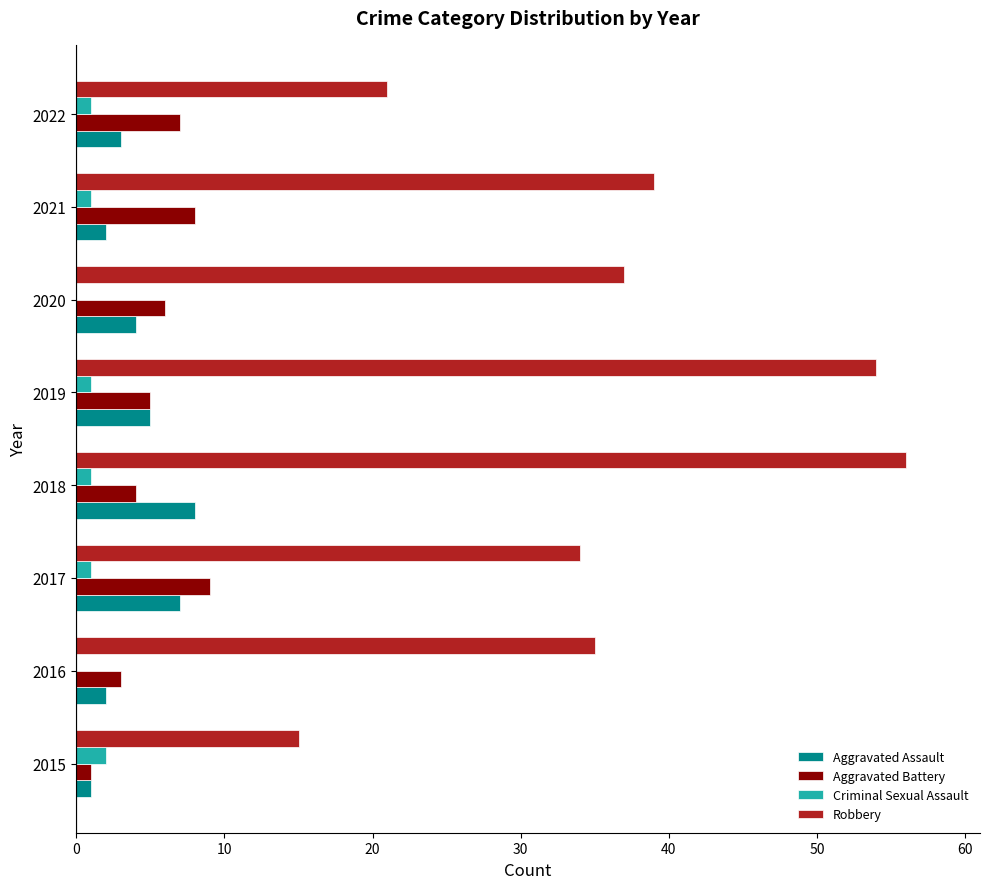

How many distinct data groups are displayed?

4